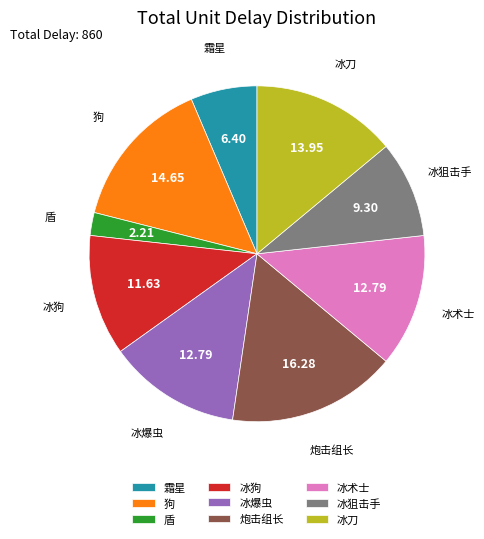

What is the ratio of the value at 冰刀 to the value at 冰爆虫?

1.1